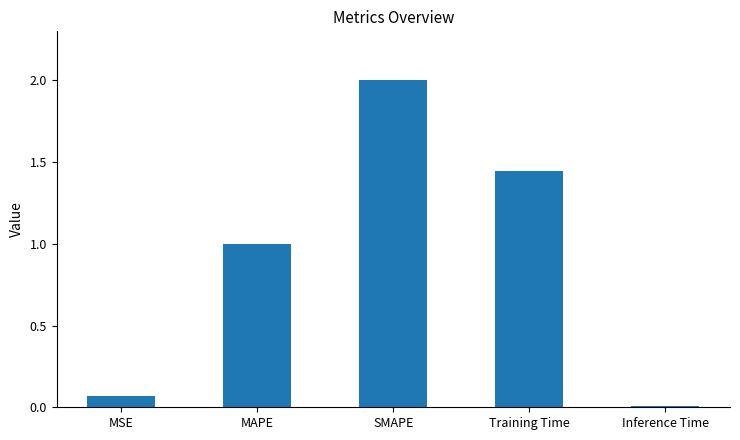

What is the average value?

0.9